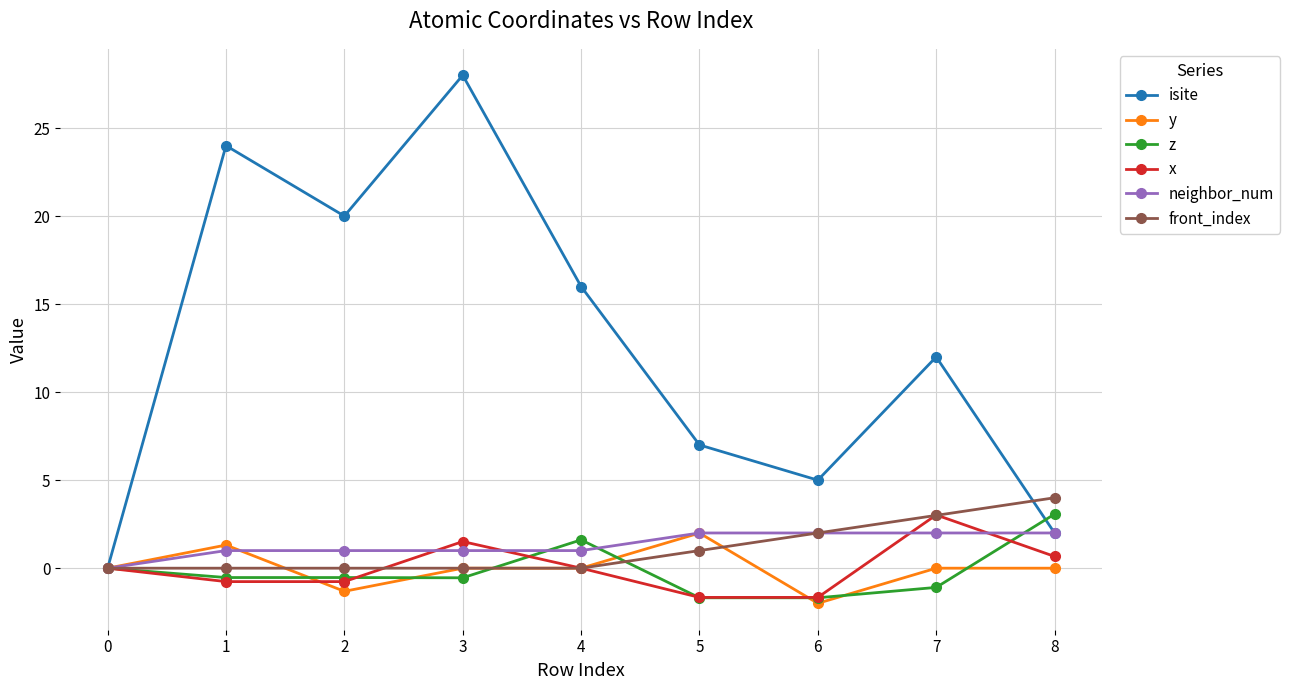

Is it true that x equals 0.4 at 3?

False